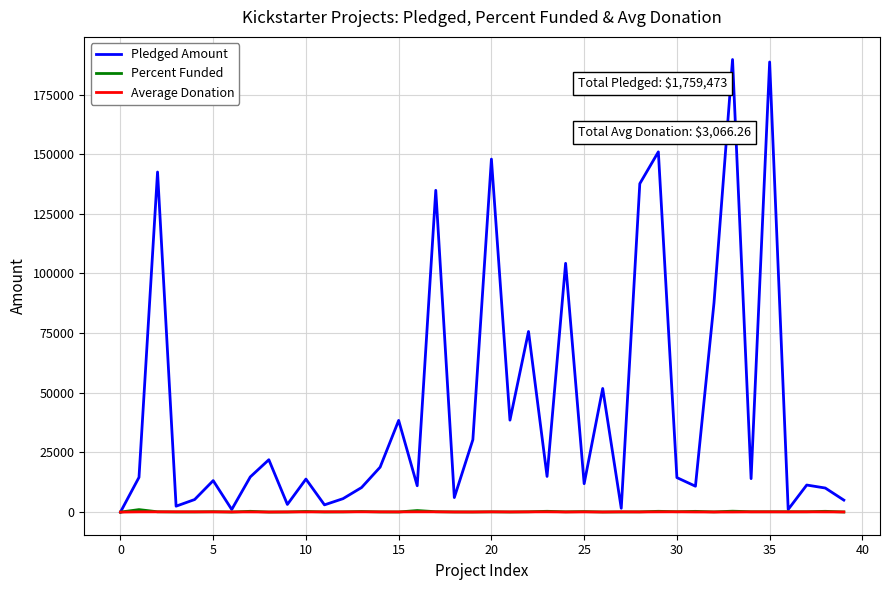

What is the maximum value shown in the chart?

189666.0